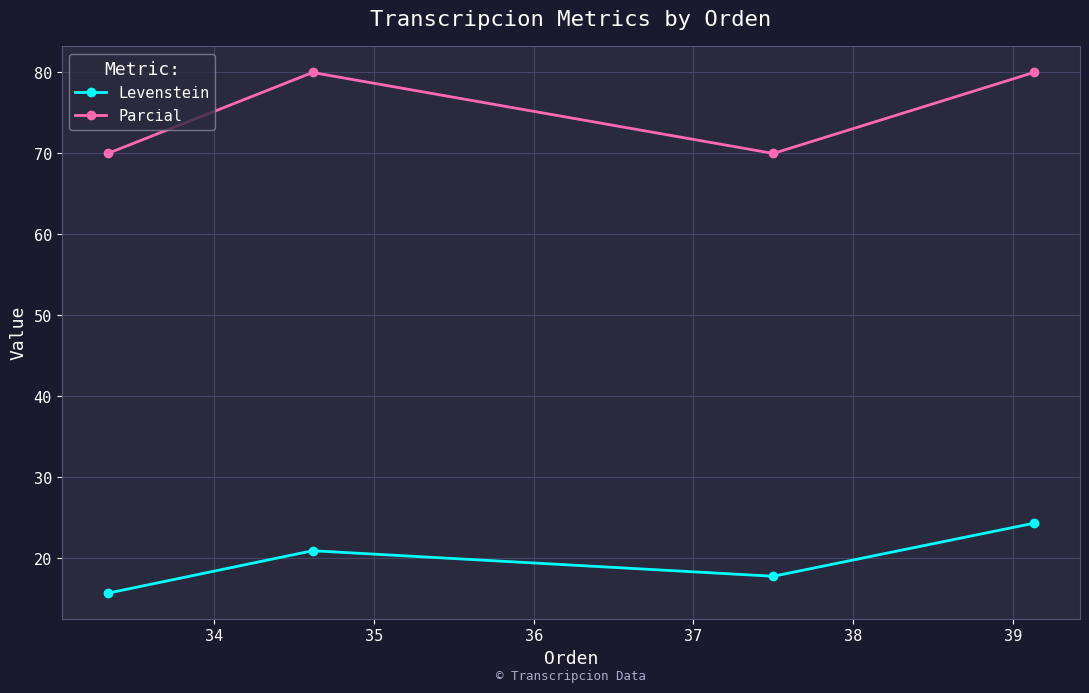

True or false: Parcial and Levenstein intersect in this chart.

False